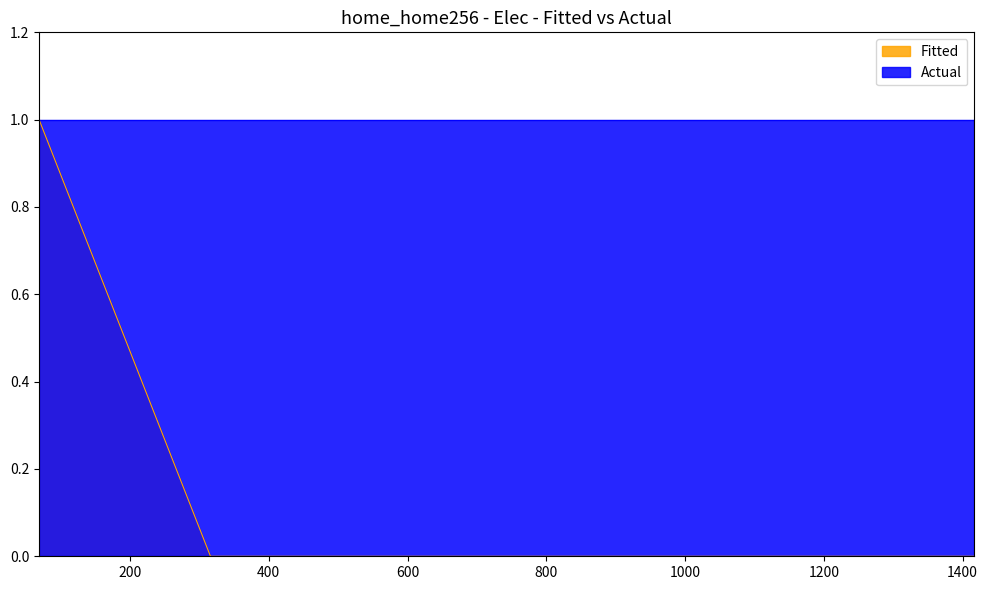

Does the chart display data point markers on the line(s)?

No